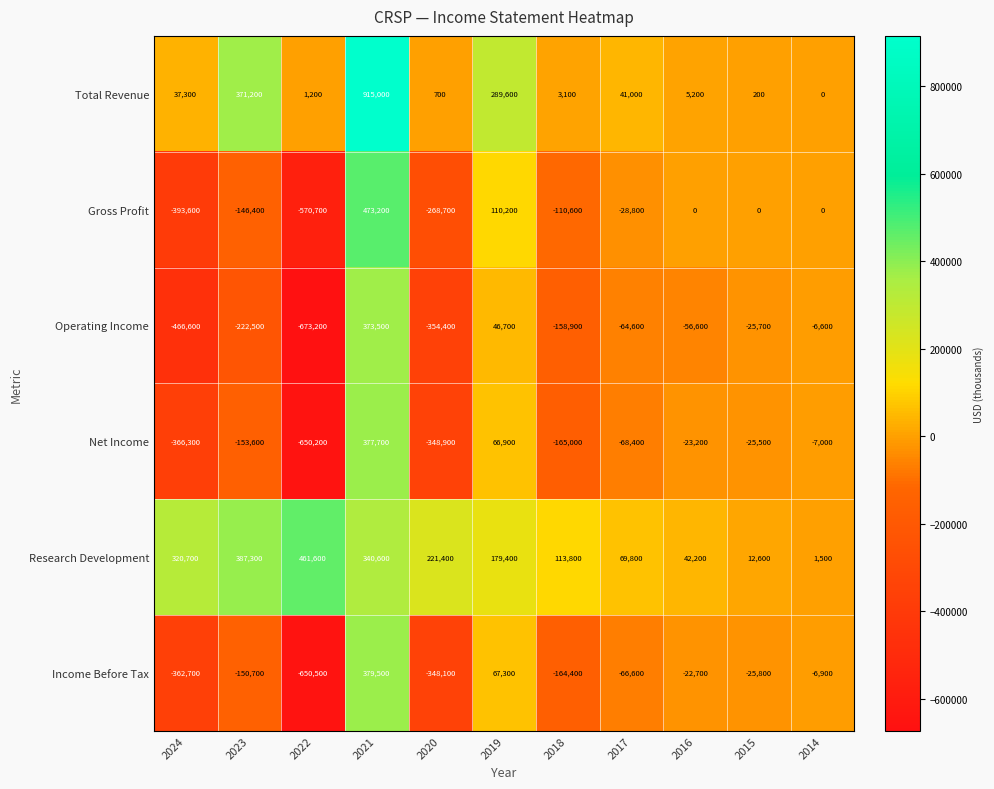

True or false: Total Revenue has a value of 4680 at 2018.

False